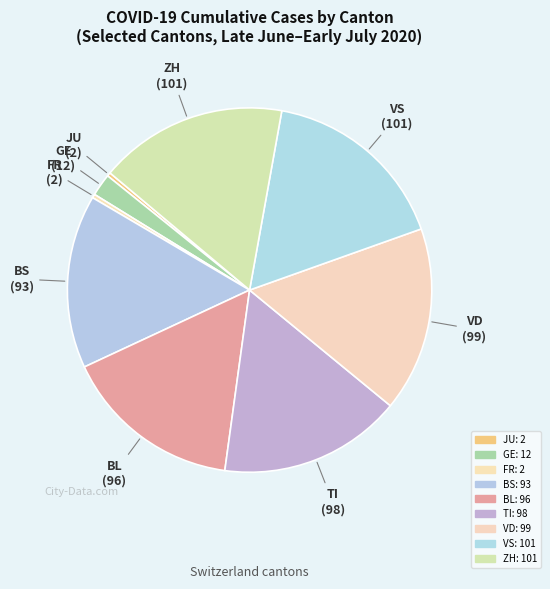

How many slices are in this pie chart?

9